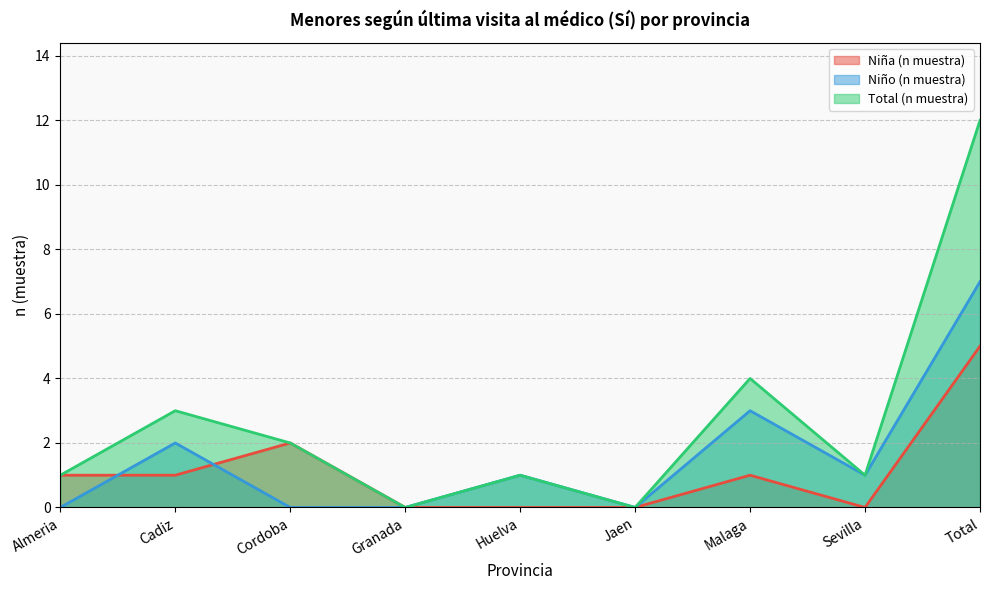

Reading left to right, transcribe all the data shown in this chart.

Niña (n muestra): 1	1	2	0	0	0	1	0	5
Niño (n muestra): 0	2	0	0	1	0	3	1	7
Total (n muestra): 1	3	2	0	1	0	4	1	12